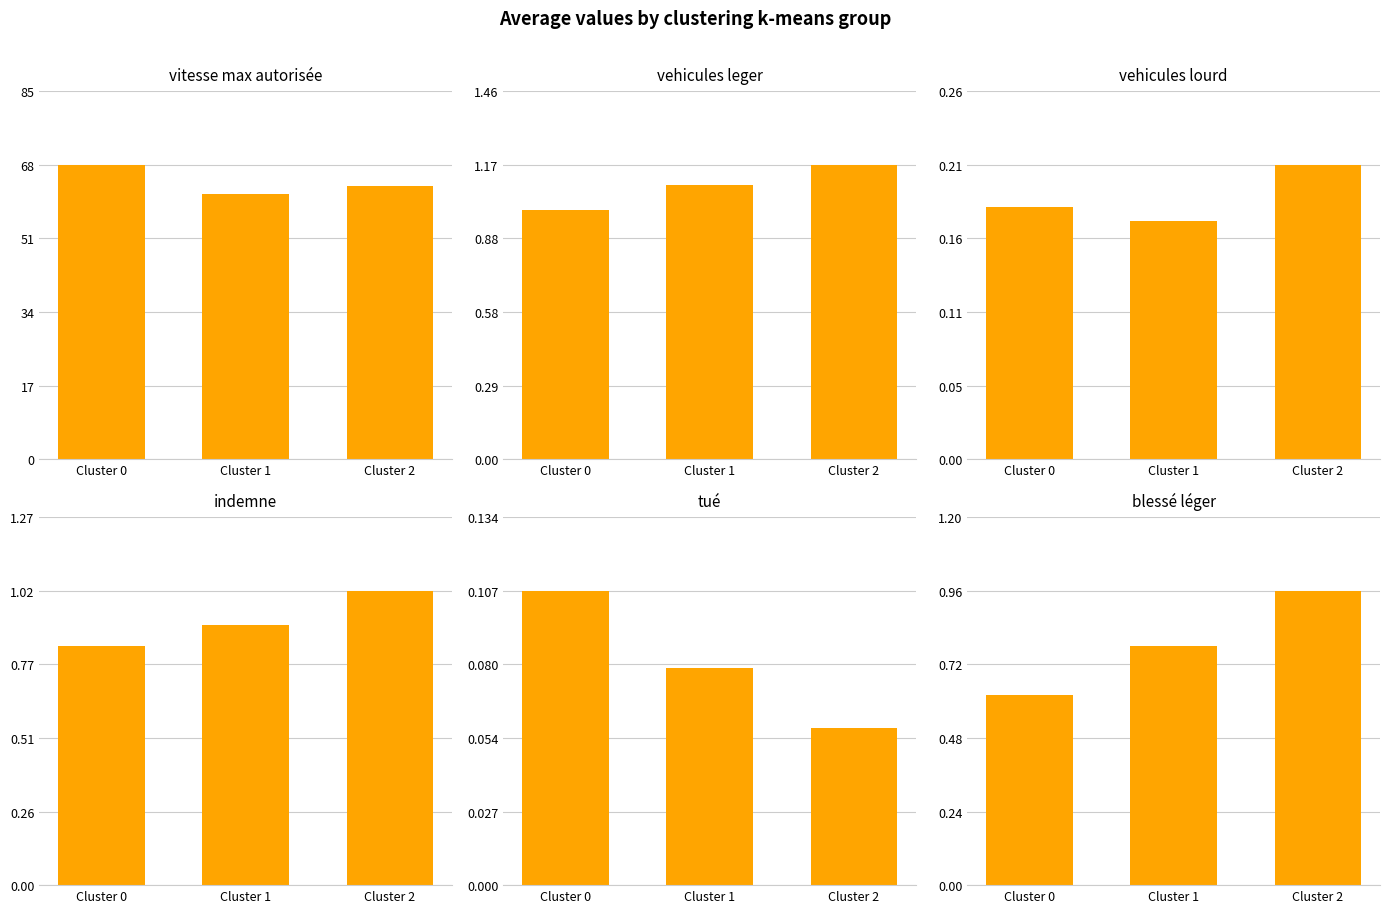

Which category has the highest value in the vitesse max autorisée series?

Cluster 0